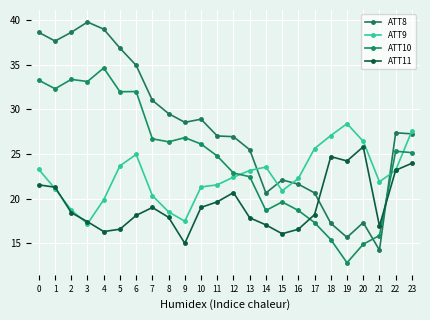

In ATT8, how many points are lower than both neighbors (excluding endpoints)?

5